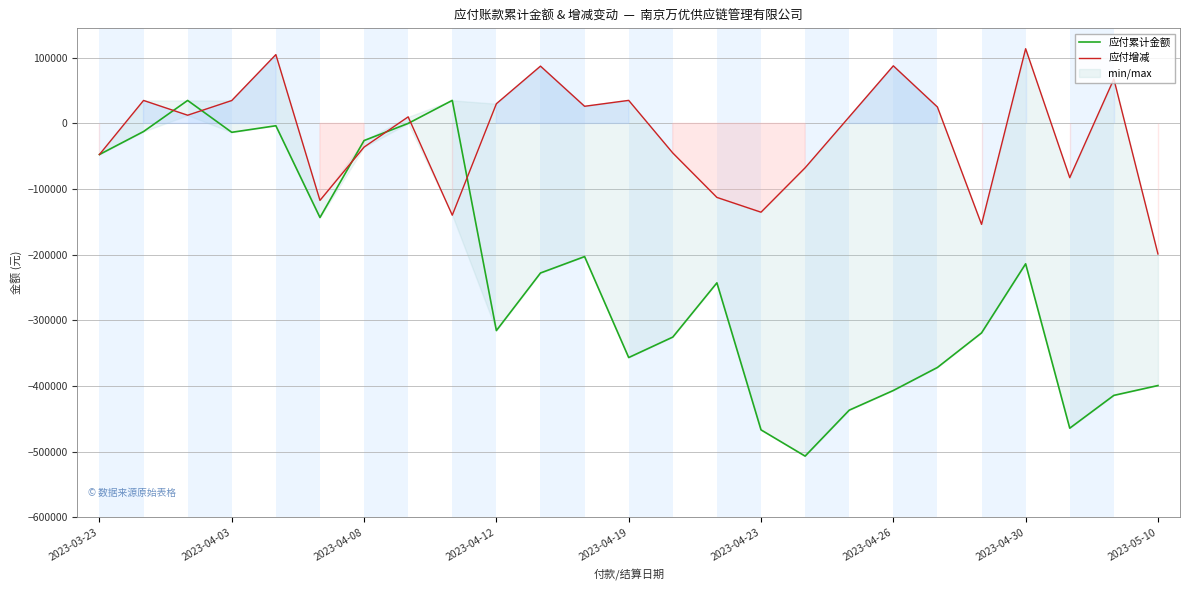

What are all the series names shown in the legend?

应付累计金额, 应付增减